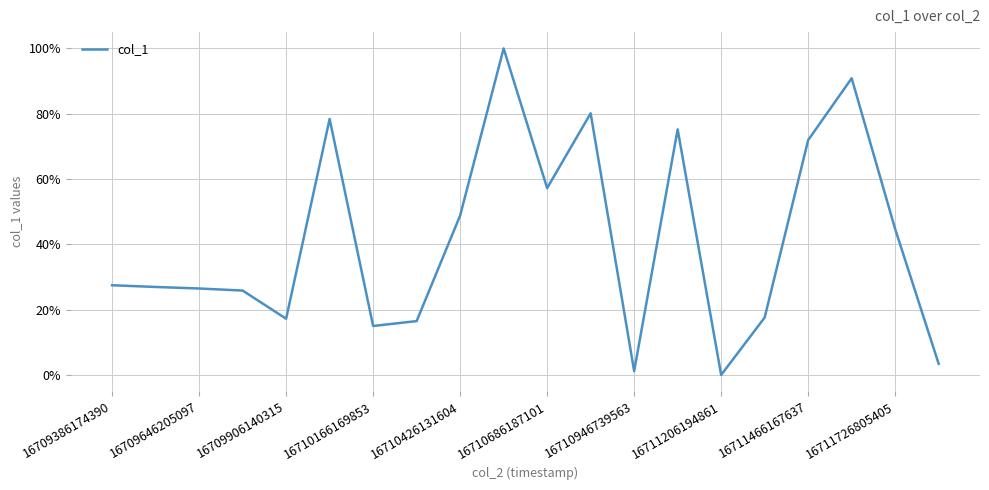

What is the greatest value displayed?

100.0